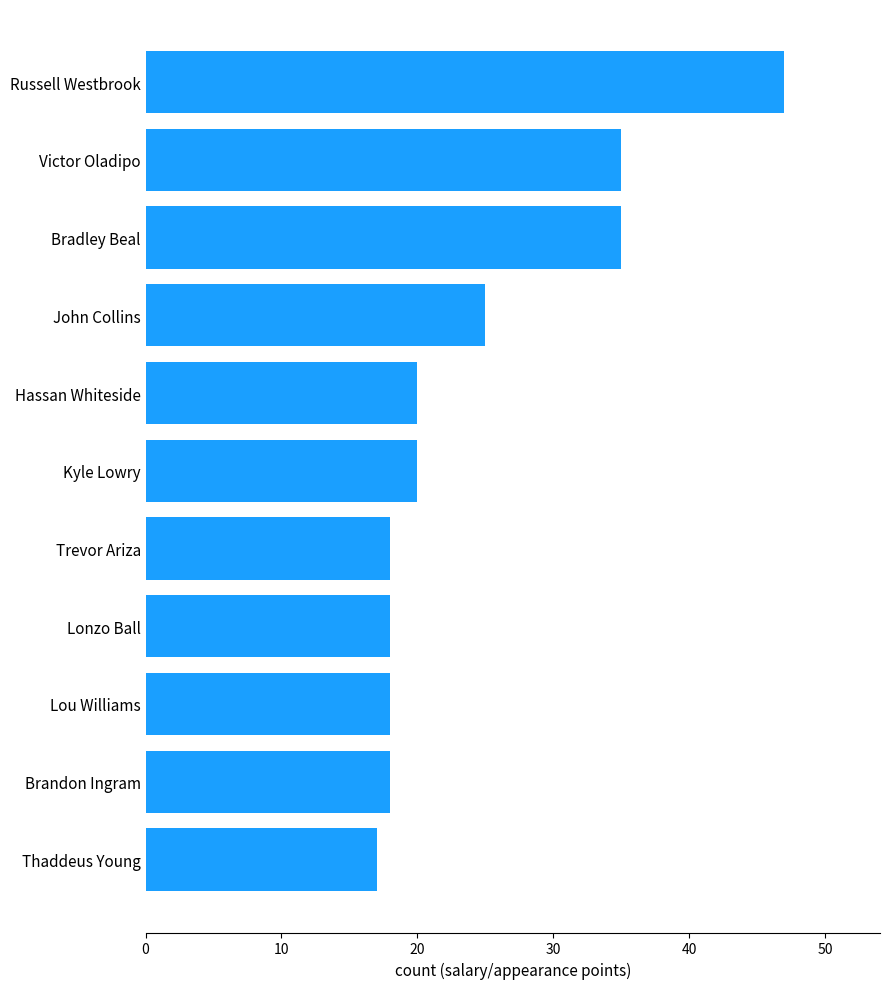

What is the approximate value at Hassan Whiteside, to the nearest 10?

20